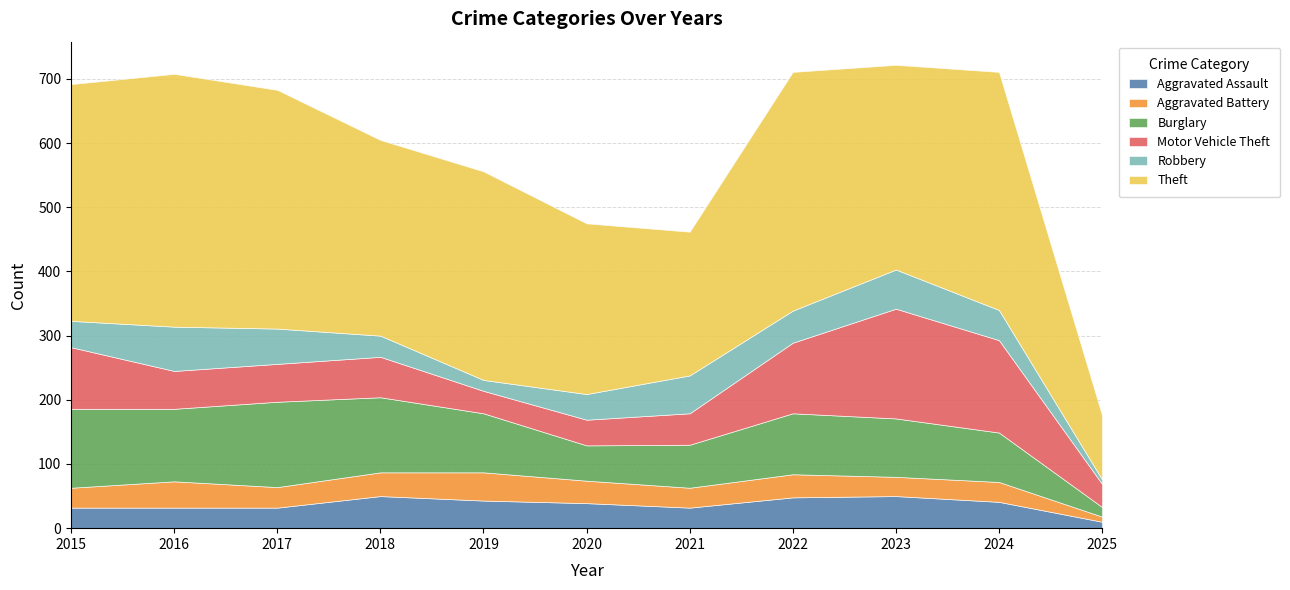

Reading right to left, what are all the values shown in this chart?

Aggravated Assault: 2025=10	2024=41	2023=50	2022=48	2021=32	2020=39	2019=43	2018=50	2017=32	2016=32	2015=32
Aggravated Battery: 2025=8	2024=31	2023=30	2022=36	2021=31	2020=35	2019=44	2018=37	2017=32	2016=41	2015=31
Burglary: 2025=15	2024=77	2023=91	2022=95	2021=67	2020=55	2019=92	2018=117	2017=133	2016=113	2015=123
Motor Vehicle Theft: 2025=36	2024=144	2023=171	2022=110	2021=49	2020=40	2019=35	2018=63	2017=59	2016=59	2015=96
Robbery: 2025=7	2024=47	2023=61	2022=50	2021=59	2020=40	2019=17	2018=33	2017=55	2016=69	2015=41
Theft: 2025=100	2024=371	2023=319	2022=372	2021=224	2020=266	2019=325	2018=305	2017=372	2016=394	2015=369